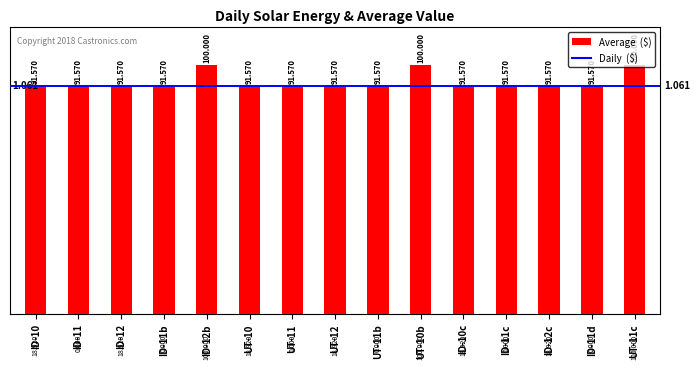

What is the difference between the maximum and minimum values?

8.4